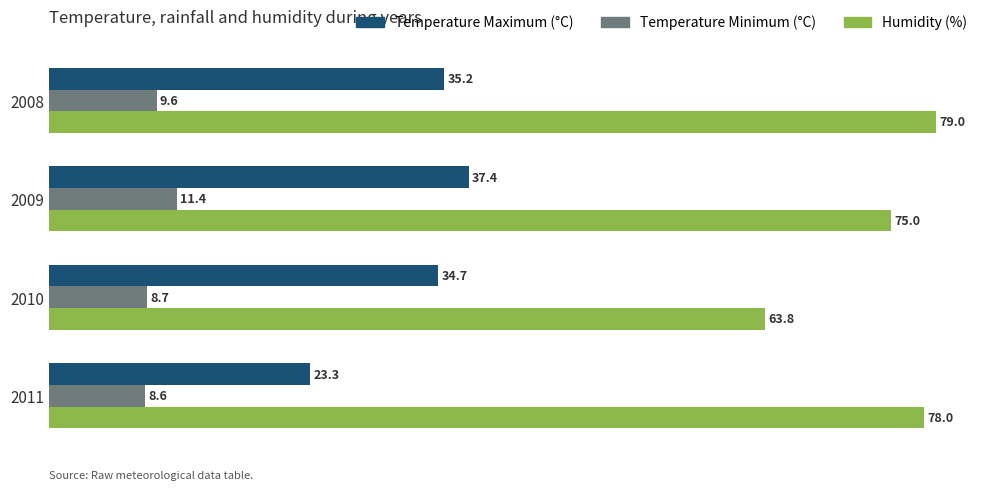

True or false: Temperature Minimum (°C) has a value of 5.8 at 2008.

False